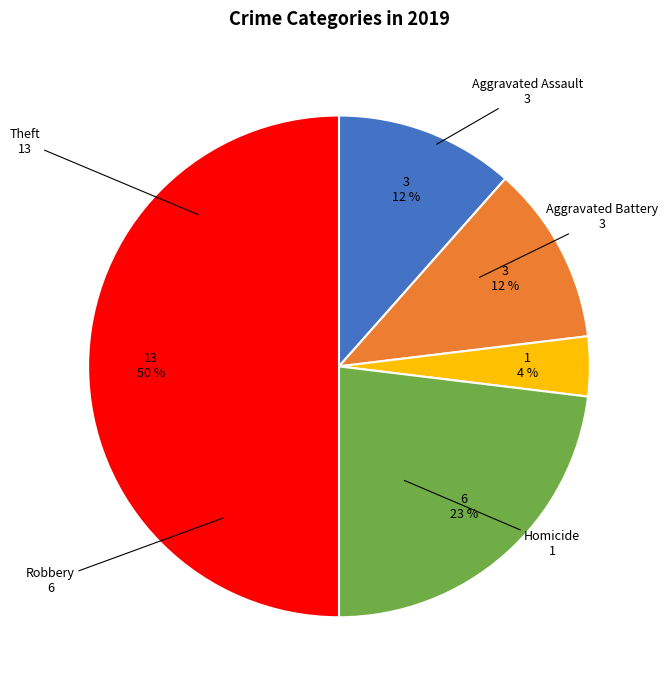

To the nearest percent, what is the average slice percentage?

20%